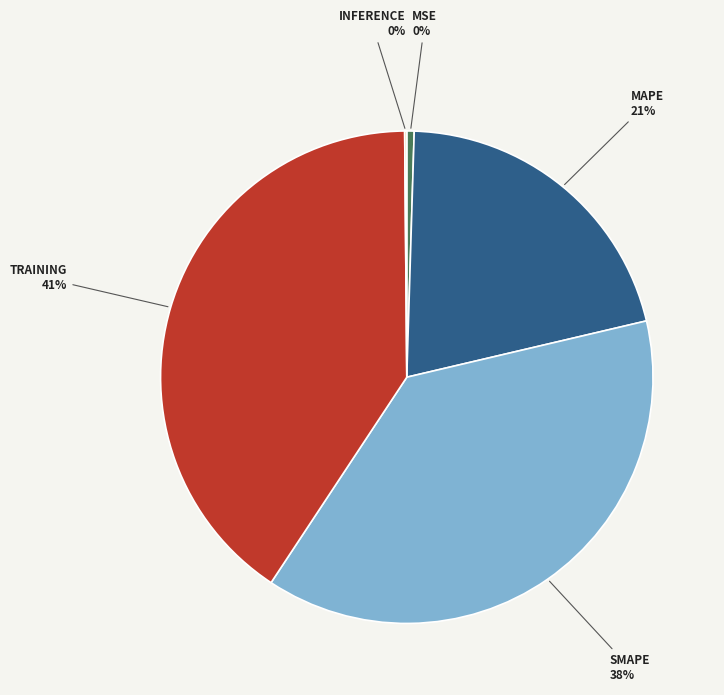

Does any single category account for the majority?

No